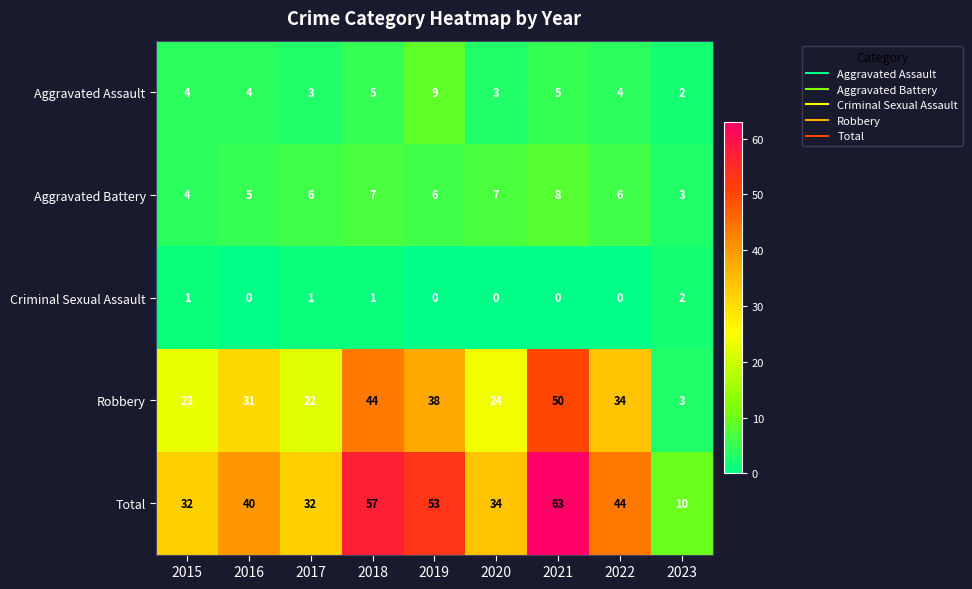

What is the difference between the highest and lowest values at 2015?

31